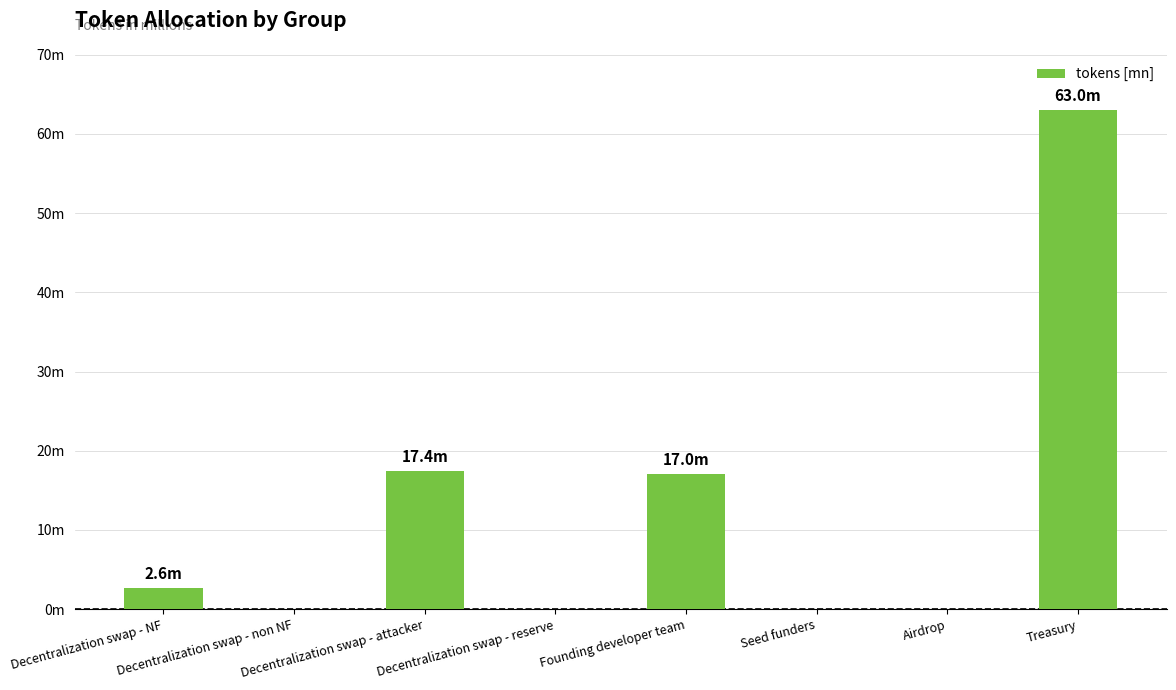

What is the value of the 3rd bar from the left?

17.4